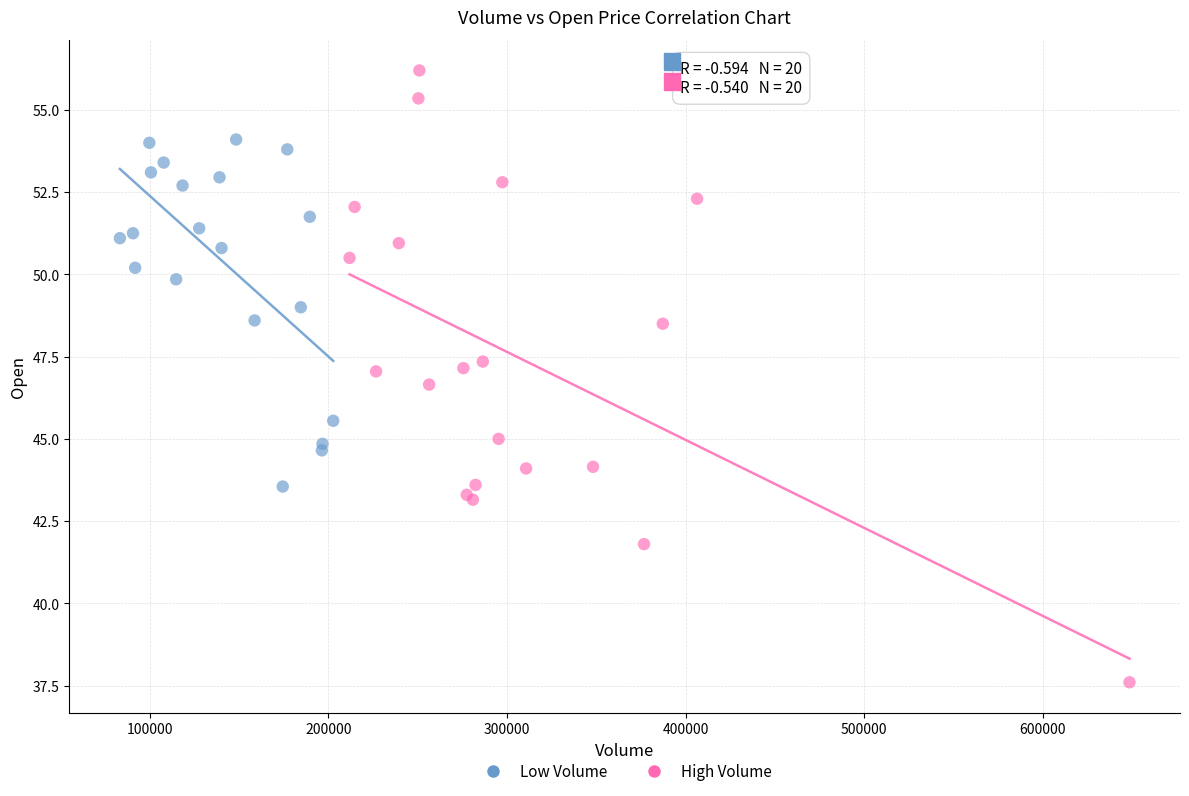

Which series contains the highest Y value?

High Volume